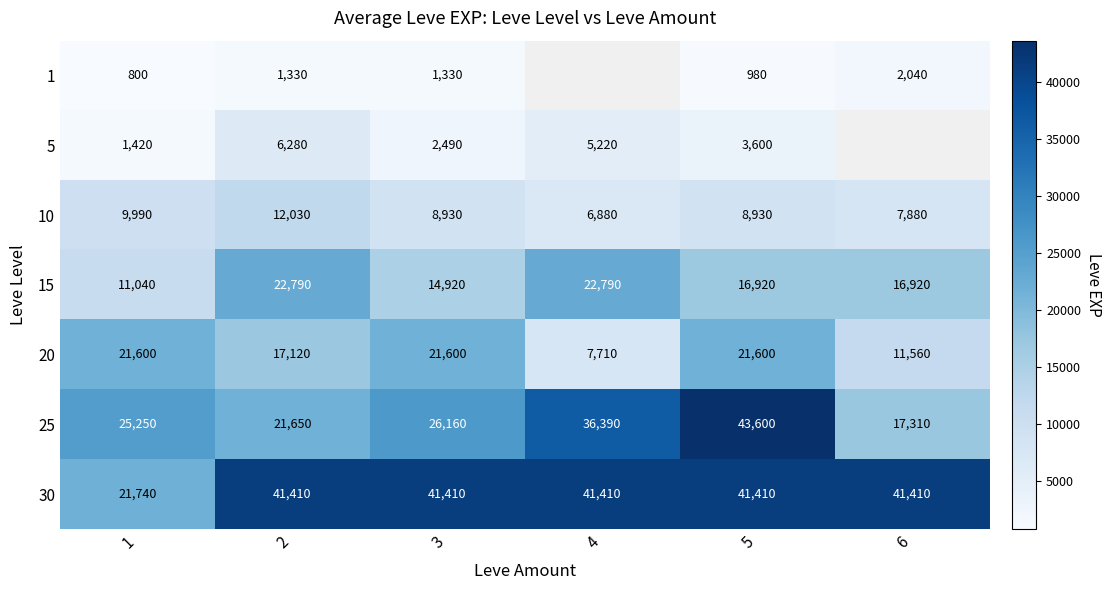

At how many categories does at least one series exceed 9233?

6